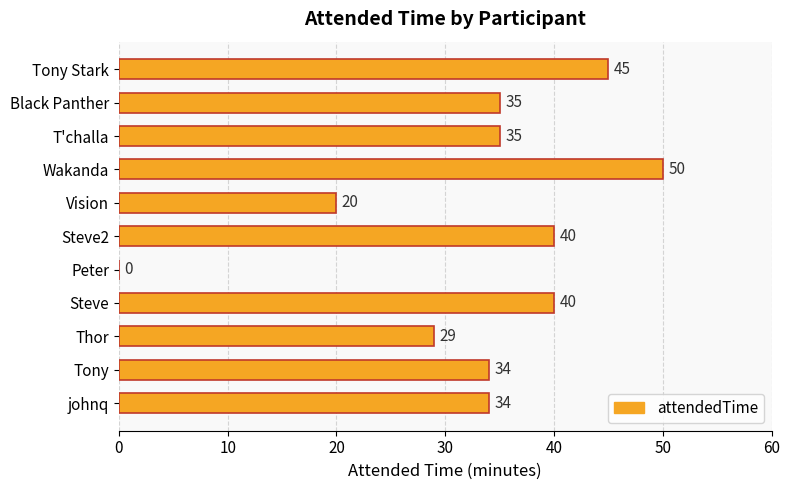

Is it true that the value at Steve is 11?

False